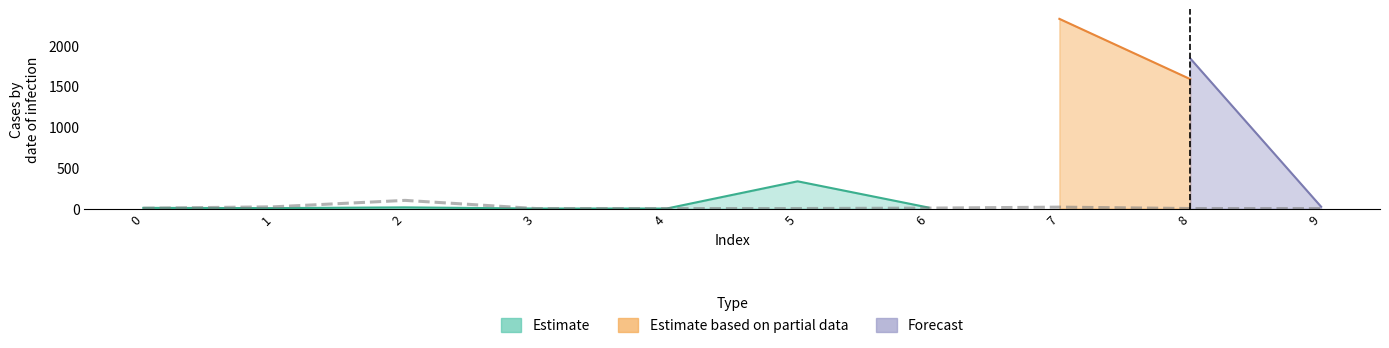

Is it true that col_1 equals 2 at 9?

False